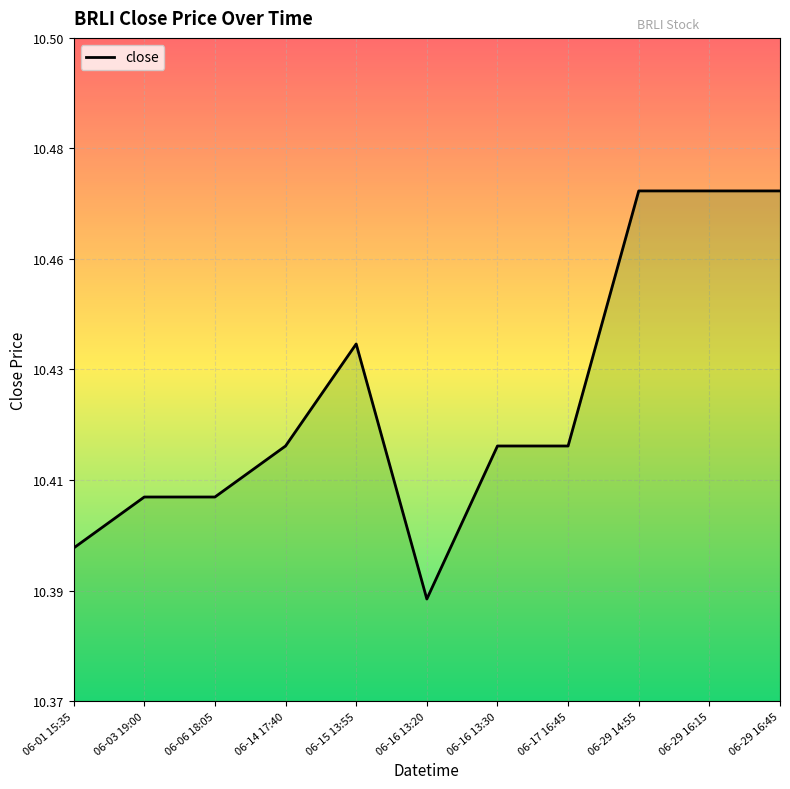

What position from the right is 06-15 13:55?

7